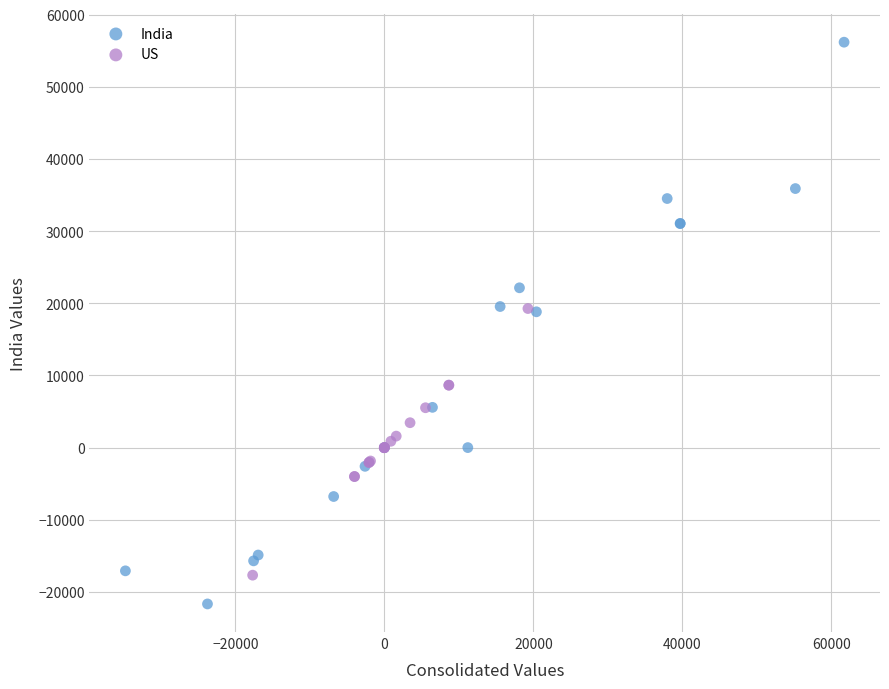

Which series has the widest spread of Y values?

India